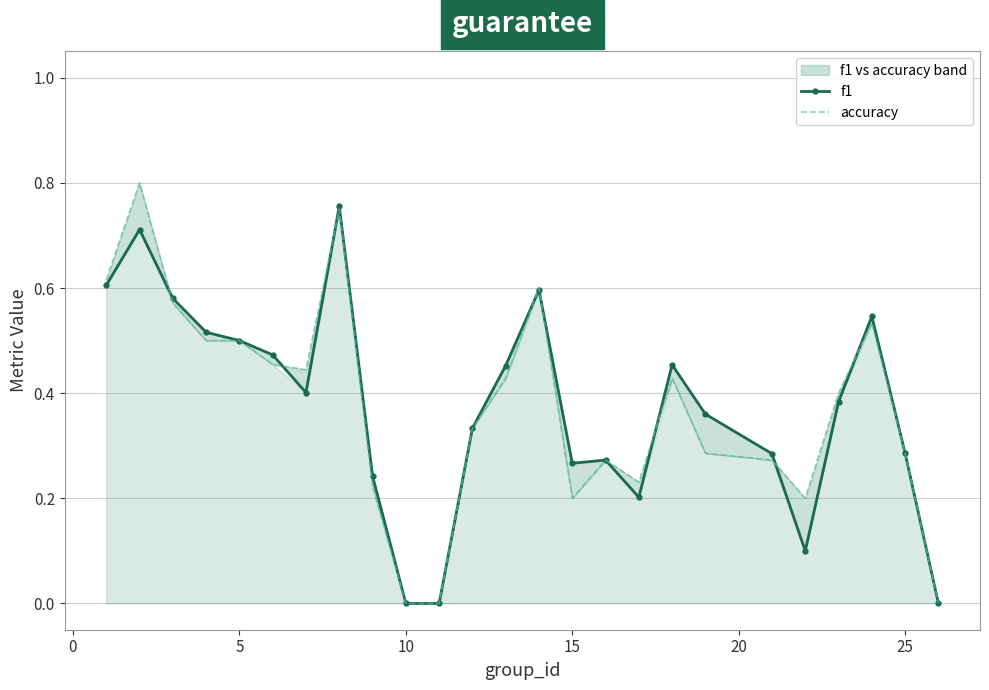

True or false: accuracy has more than 2 points higher than both neighbors.

True